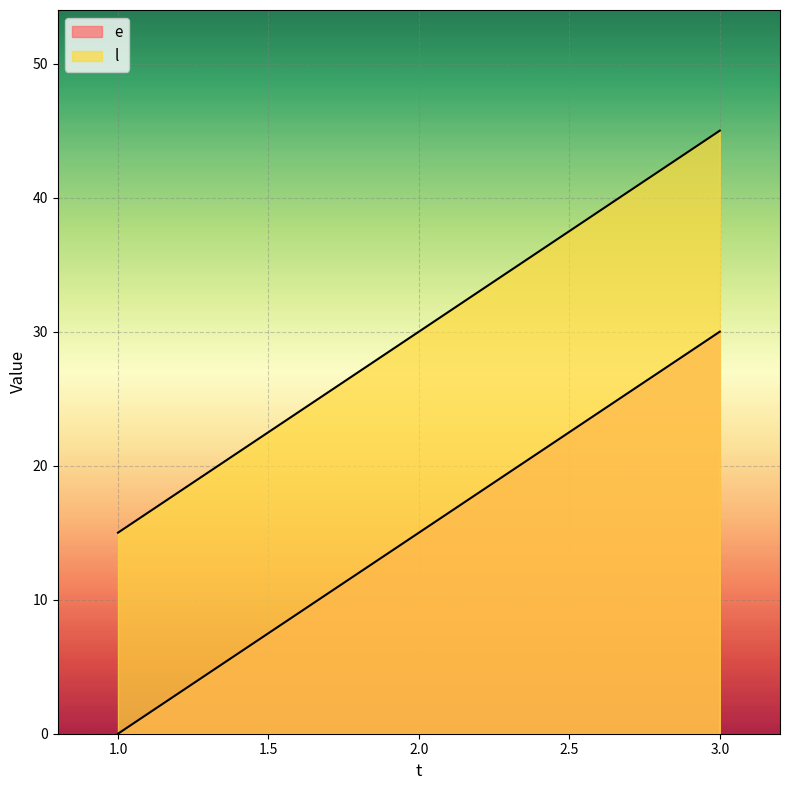

Reading right to left, what are all the values shown in this chart?

e: 30	15	0
l: 45	30	15